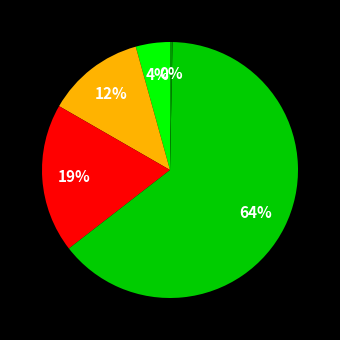

Is there any slice that represents more than half of the pie?

Yes